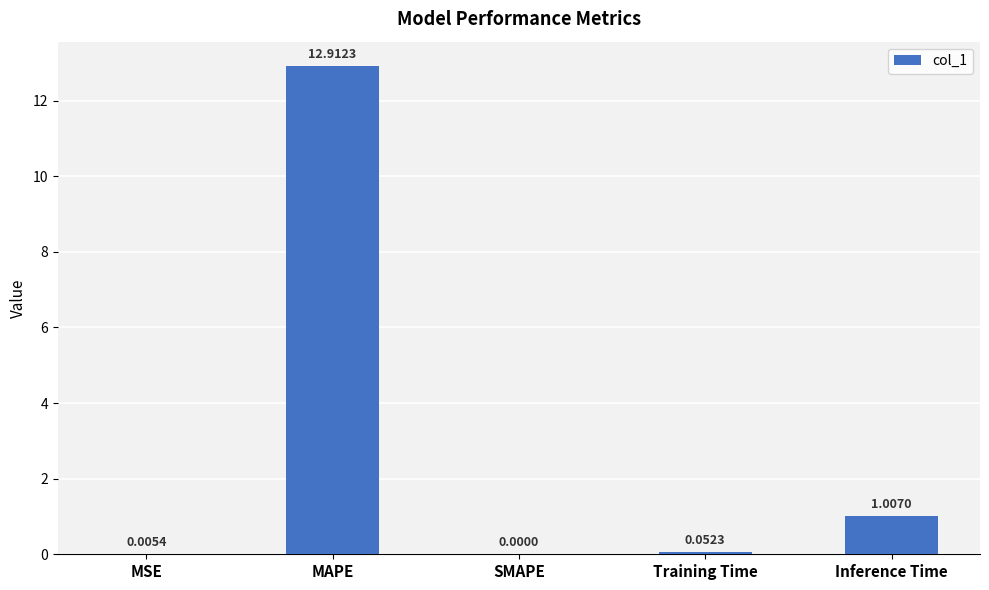

At which category does the chart reach its peak across all series?

MAPE